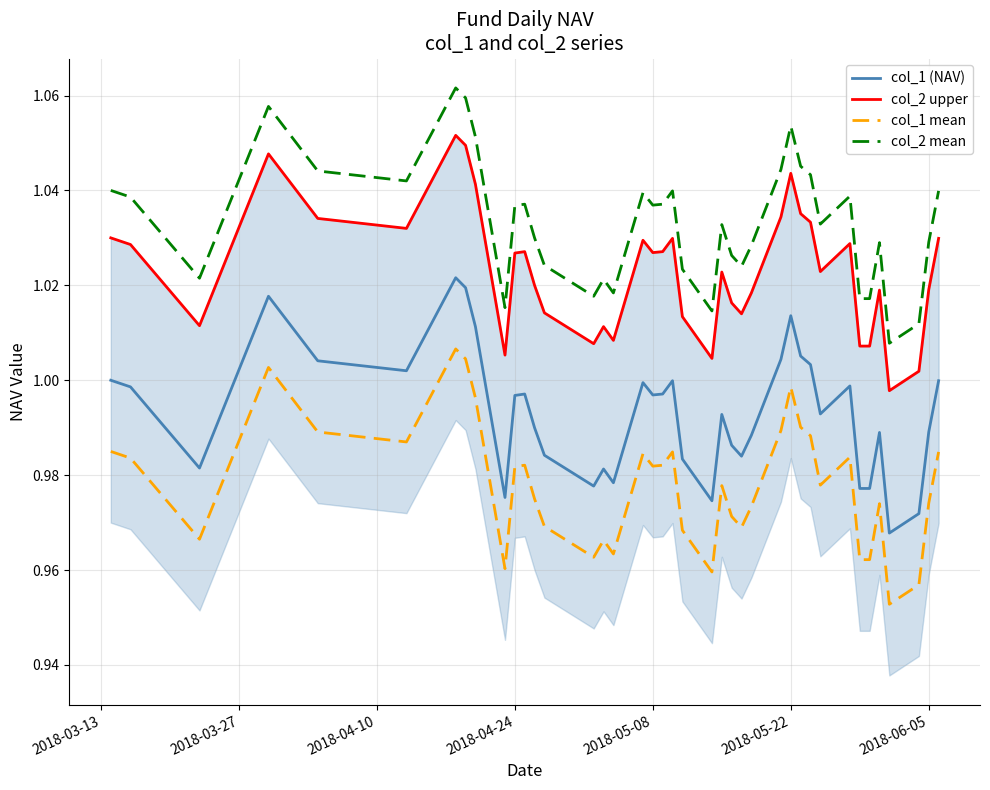

True or false: col_1 (NAV) and col_2 mean cross at least once.

False